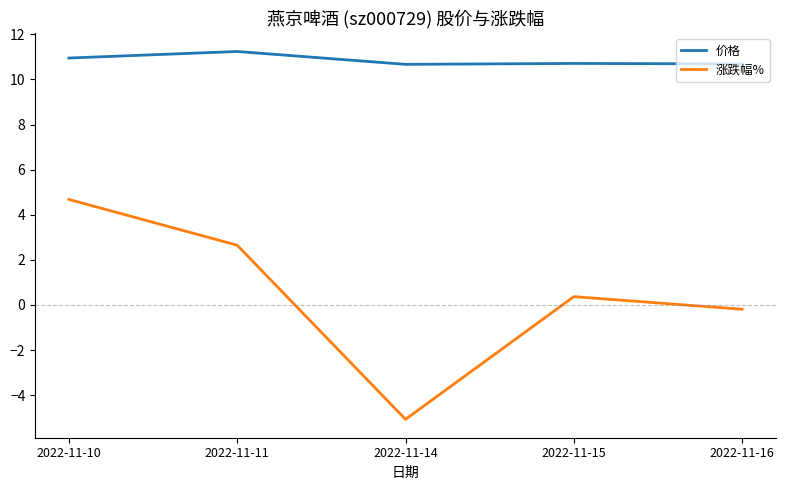

What is the sum of the 涨跌幅% values at 2022-11-16 and 2022-11-15?

0.2